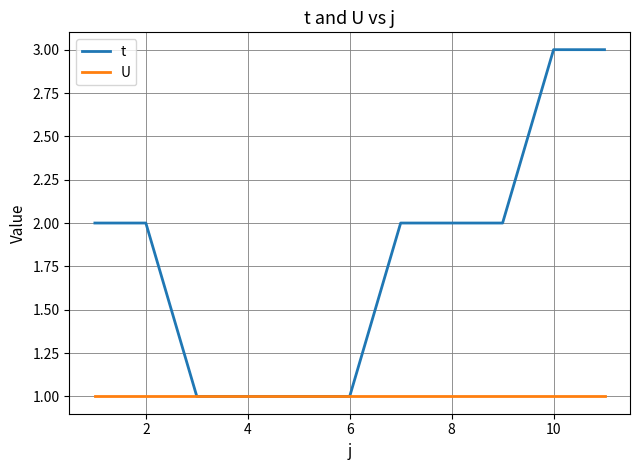

List the series in order of their peak value, lowest first.

U, t